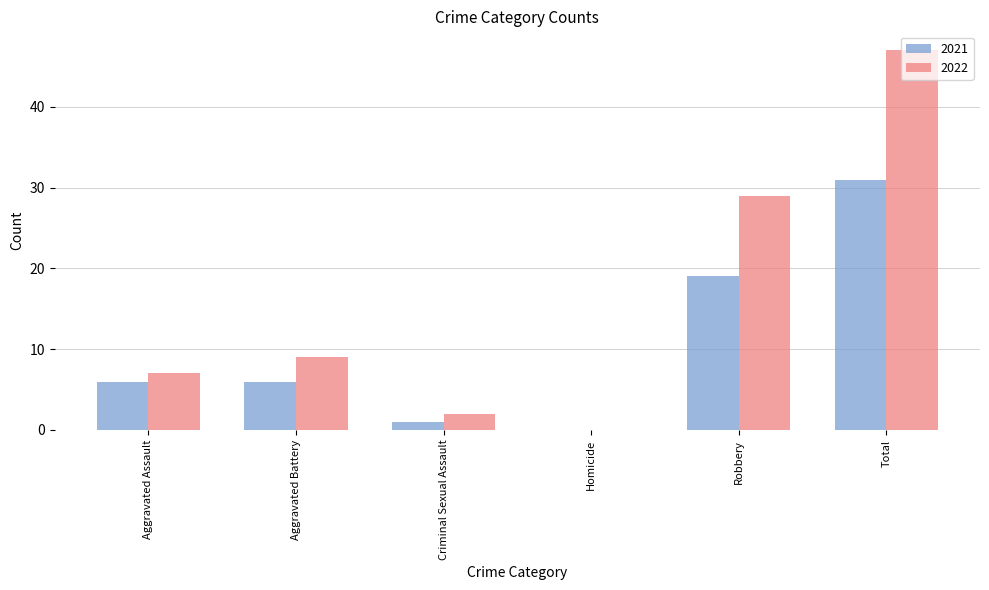

Reading left to right, extract all data points from this chart.

2021: 6	6	1	0	19	31
2022: 7	9	2	0	29	47